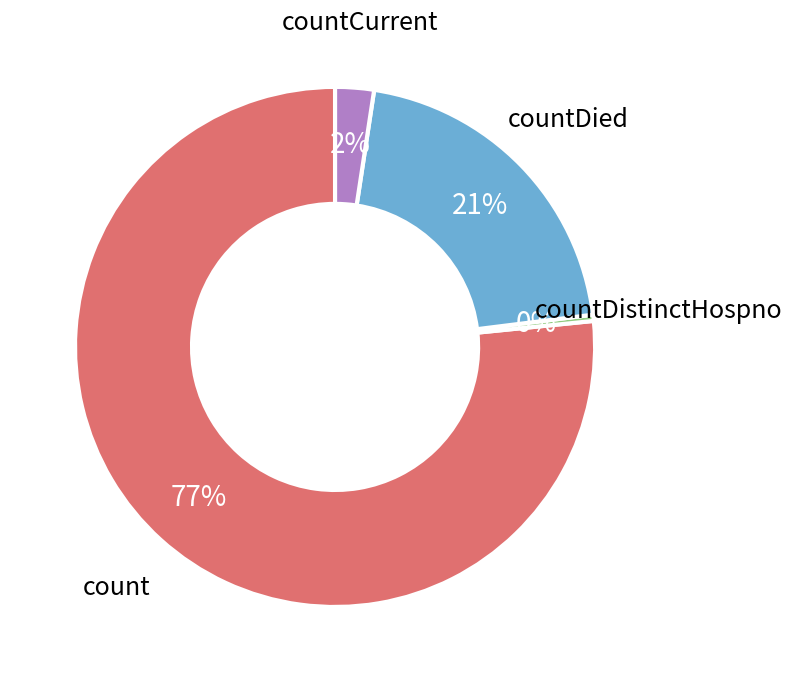

Count the number of slices in the pie.

4